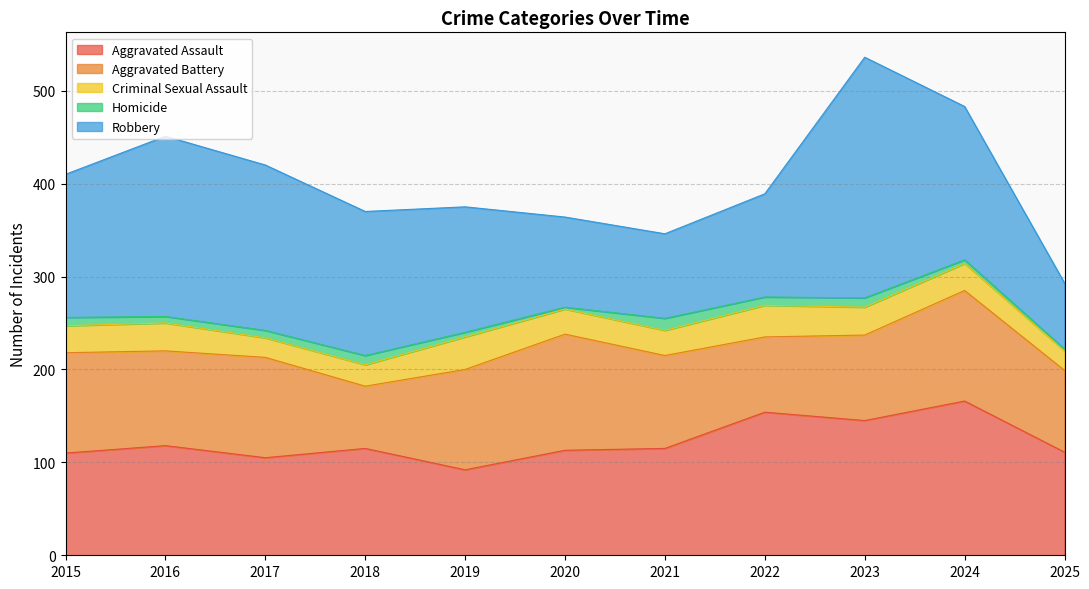

Rank the series at 2024 from lowest to highest value.

Homicide, Criminal Sexual Assault, Aggravated Battery, Robbery, Aggravated Assault